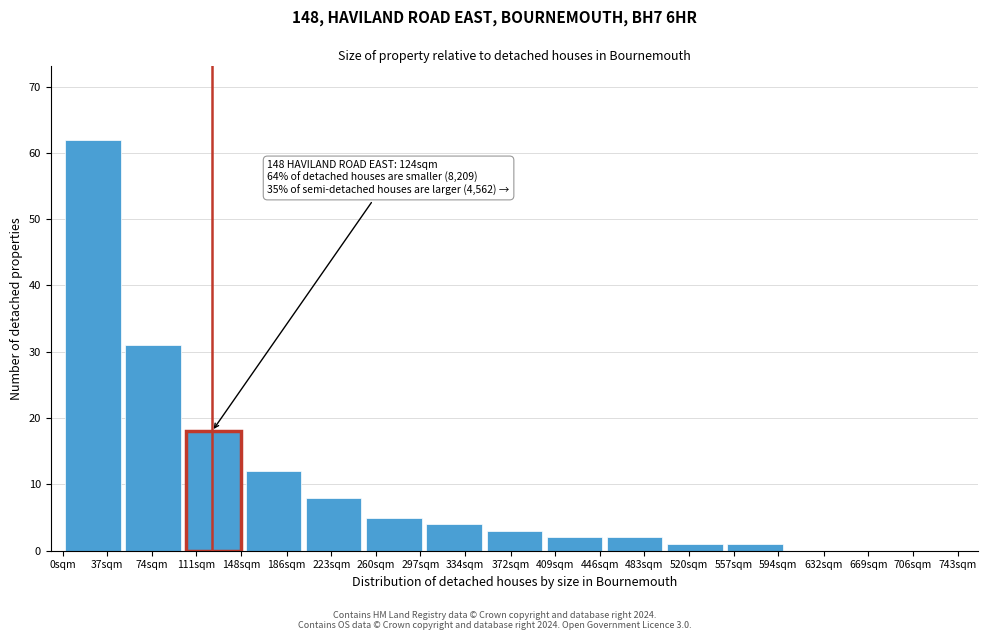

Reading left to right, what are all the values shown in this chart?

37sqm=62	74sqm=31	111sqm=18	186sqm=12	223sqm=8	260sqm=5	334sqm=4	372sqm=3	409sqm=2	483sqm=2	520sqm=1	557sqm=1	632sqm=0	669sqm=0	743sqm=0